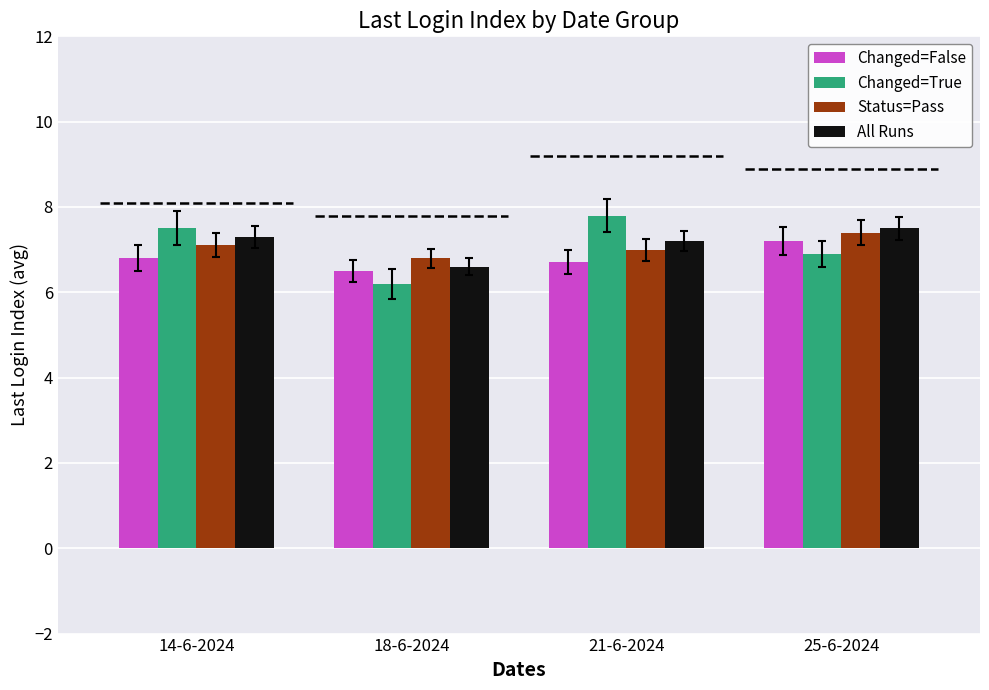

Reading left to right, list all the values displayed in this chart.

Changed=False: 14-6-2024=6.8	18-6-2024=6.5	21-6-2024=6.7	25-6-2024=7.2
Changed=True: 14-6-2024=7.5	18-6-2024=6.2	21-6-2024=7.8	25-6-2024=6.9
Status=Pass: 14-6-2024=7.1	18-6-2024=6.8	21-6-2024=7.0	25-6-2024=7.4
All Runs: 14-6-2024=7.3	18-6-2024=6.6	21-6-2024=7.2	25-6-2024=7.5